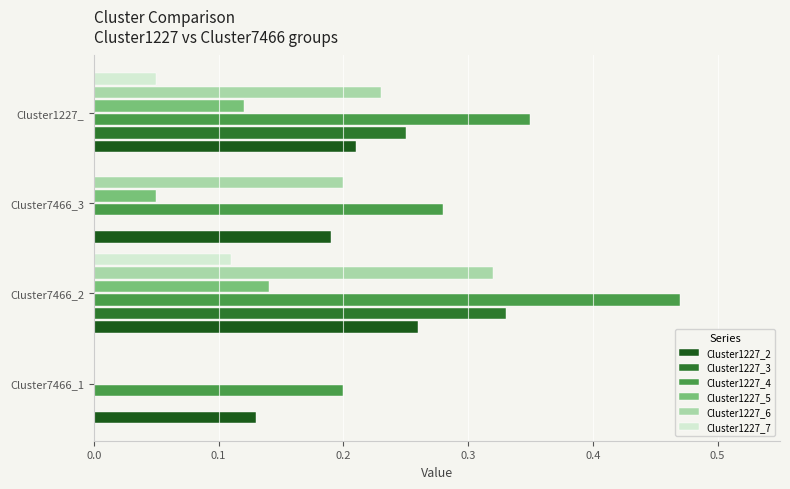

What is the sum of the Cluster1227_3 values at Cluster7466_2 and Cluster1227_?

0.6